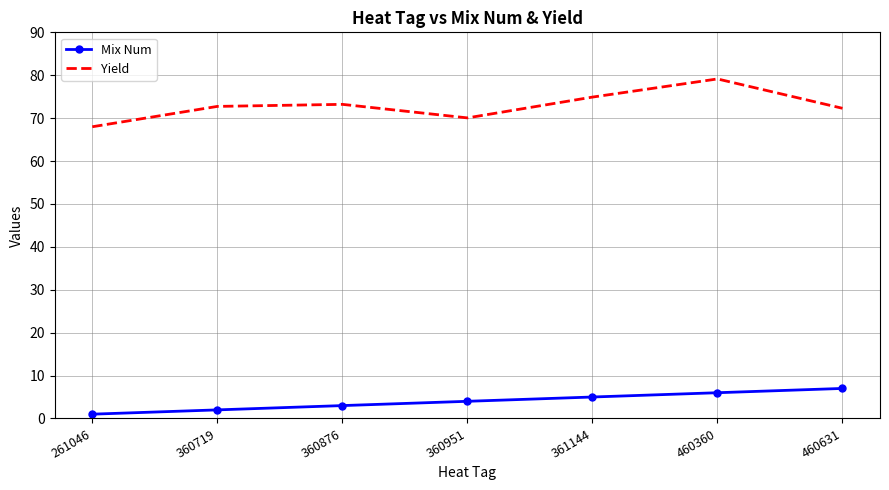

What are all the series names shown in the legend?

Mix Num, Yield